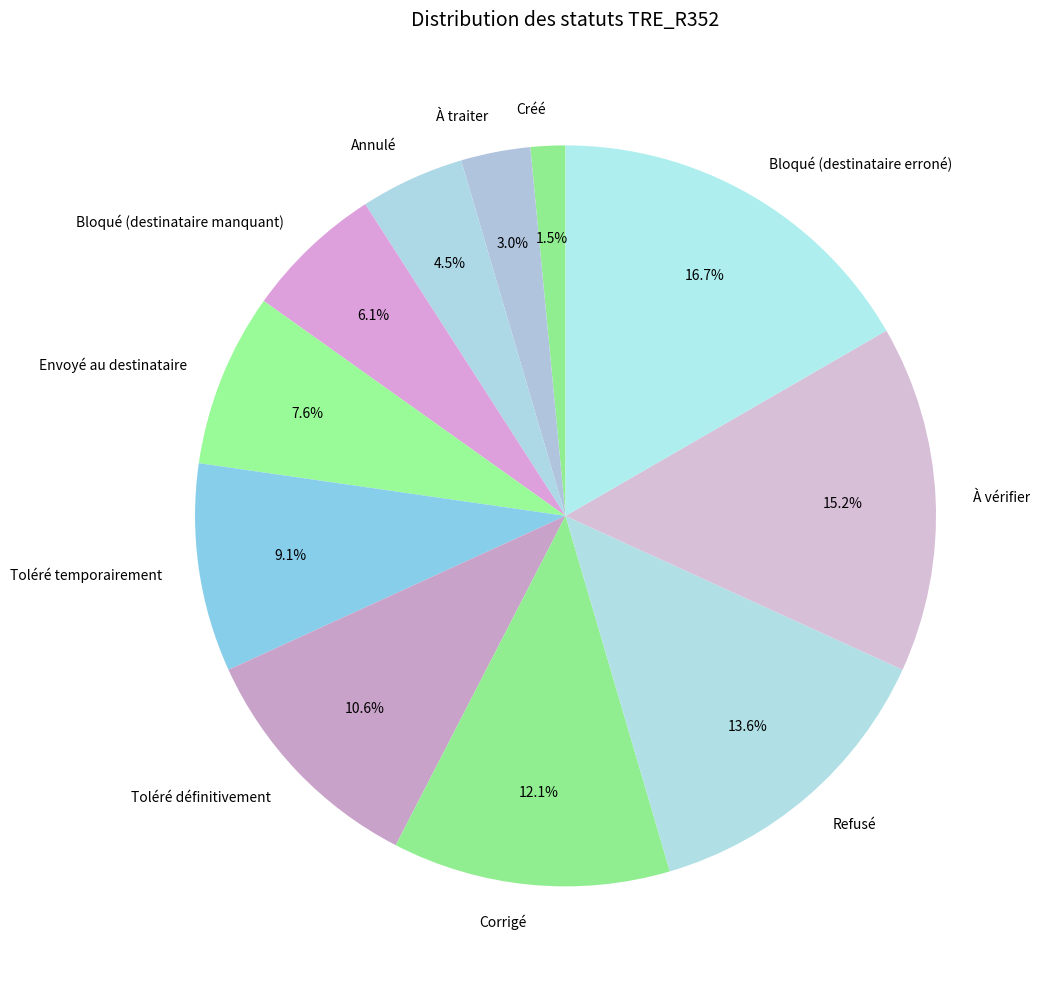

Approximately how many times larger is the value at Bloqué (destinataire manquant) compared to Toléré temporairement?

0.7